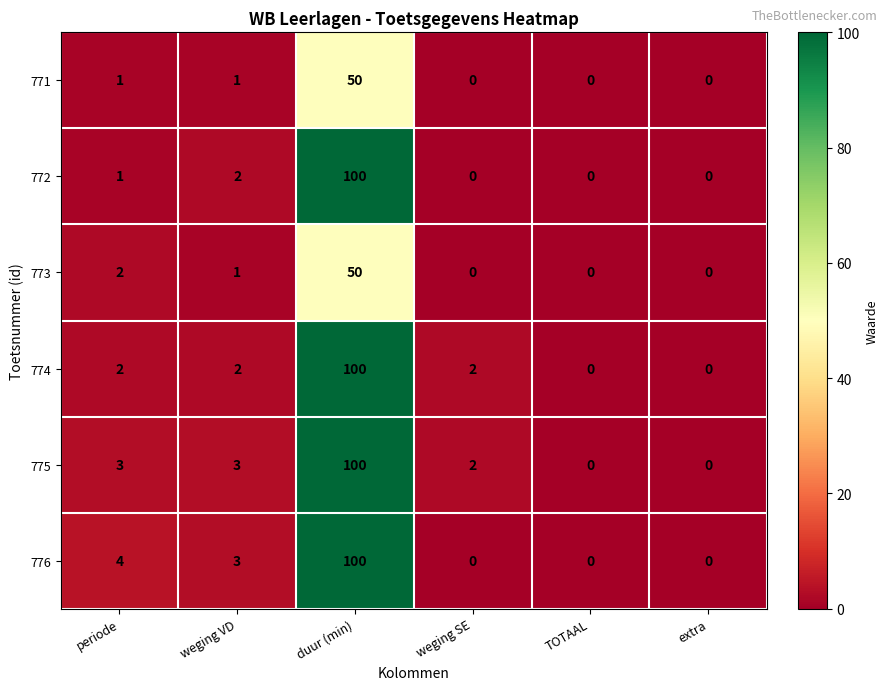

What is the sum of all 774 values?

106